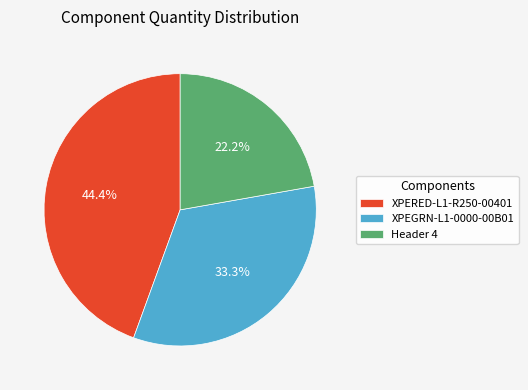

Count the number of slices in the pie.

3